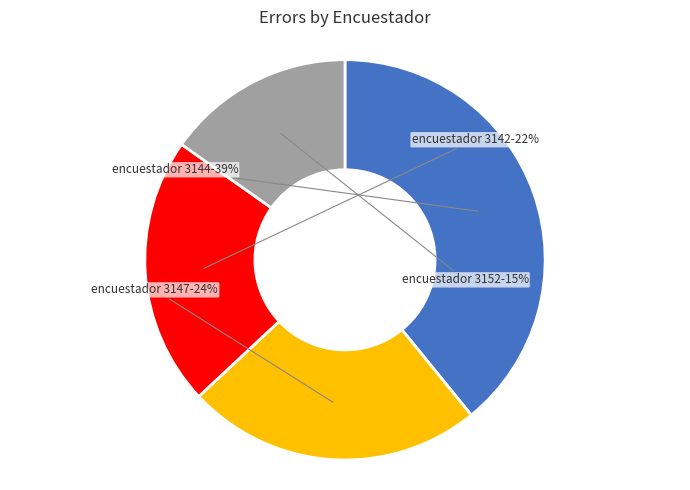

To the nearest percent, what is the average slice percentage?

25%